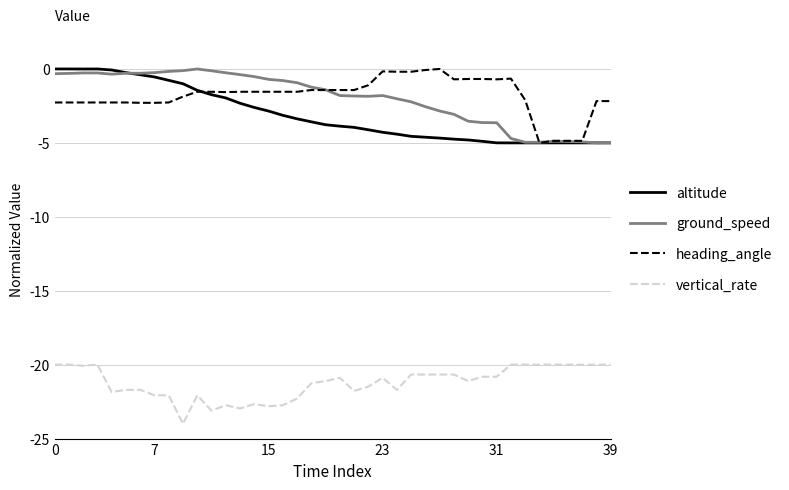

What is the lowest value of the vertical_rate series?

-24.0